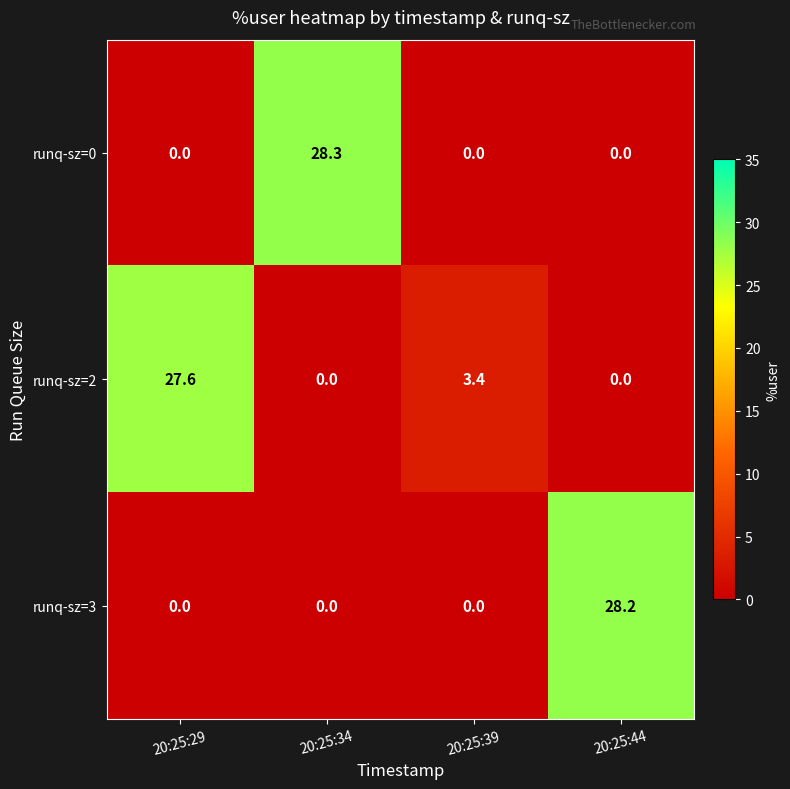

Between 20:25:34 and 20:25:39, which series saw the biggest shift?

runq-sz=0